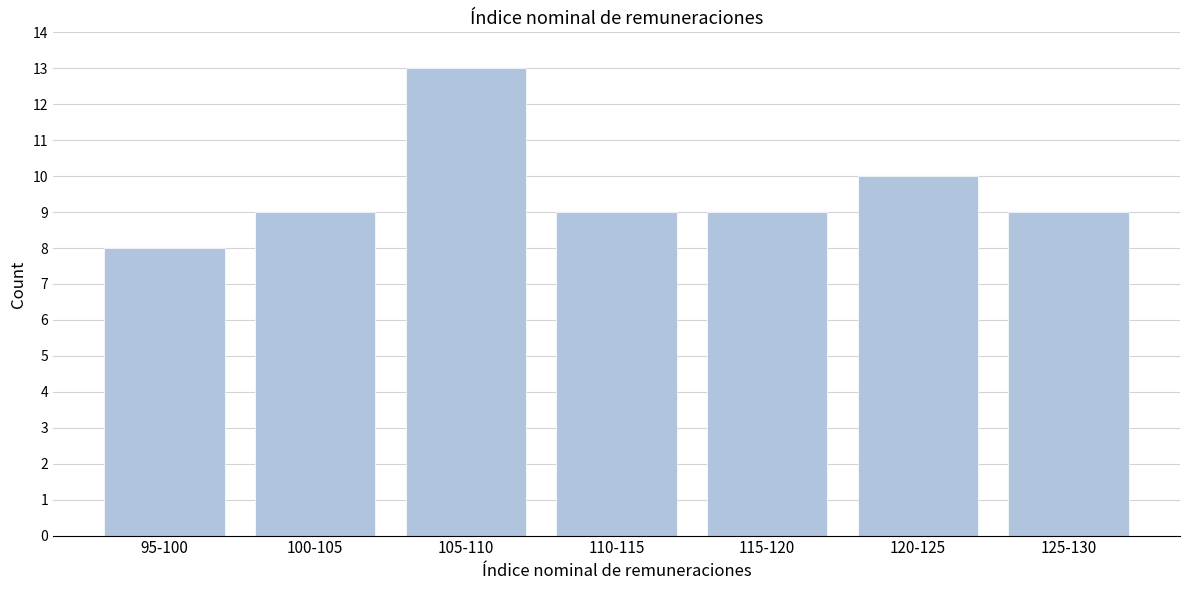

Reading right to left, what are all the values shown in this chart?

9	10	9	9	13	9	8